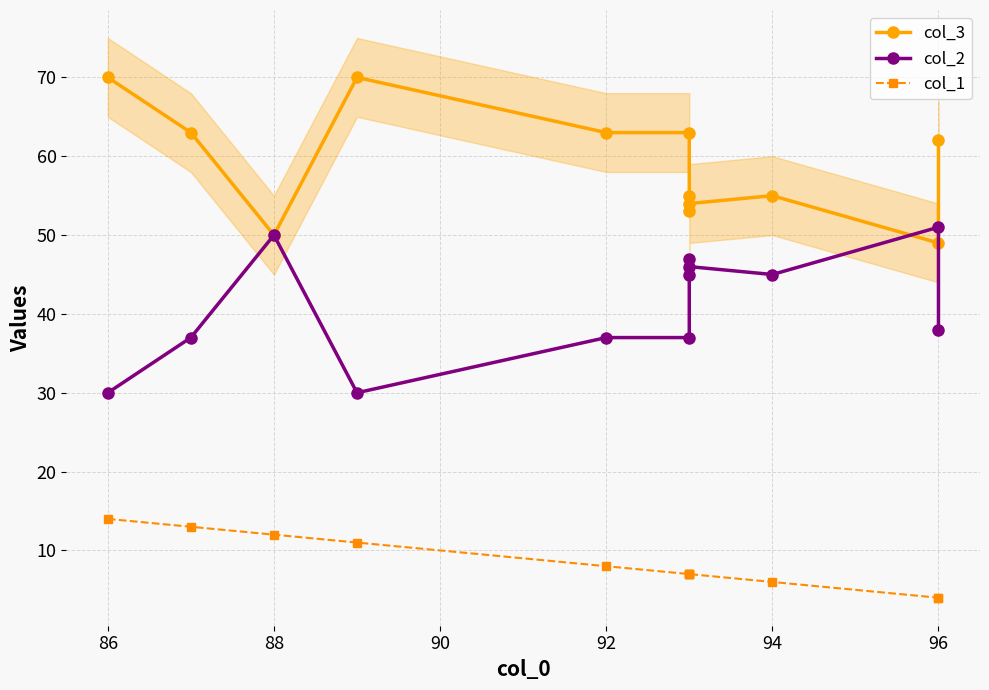

At 86, list the series in order from smallest to largest.

col_1, col_2, col_3